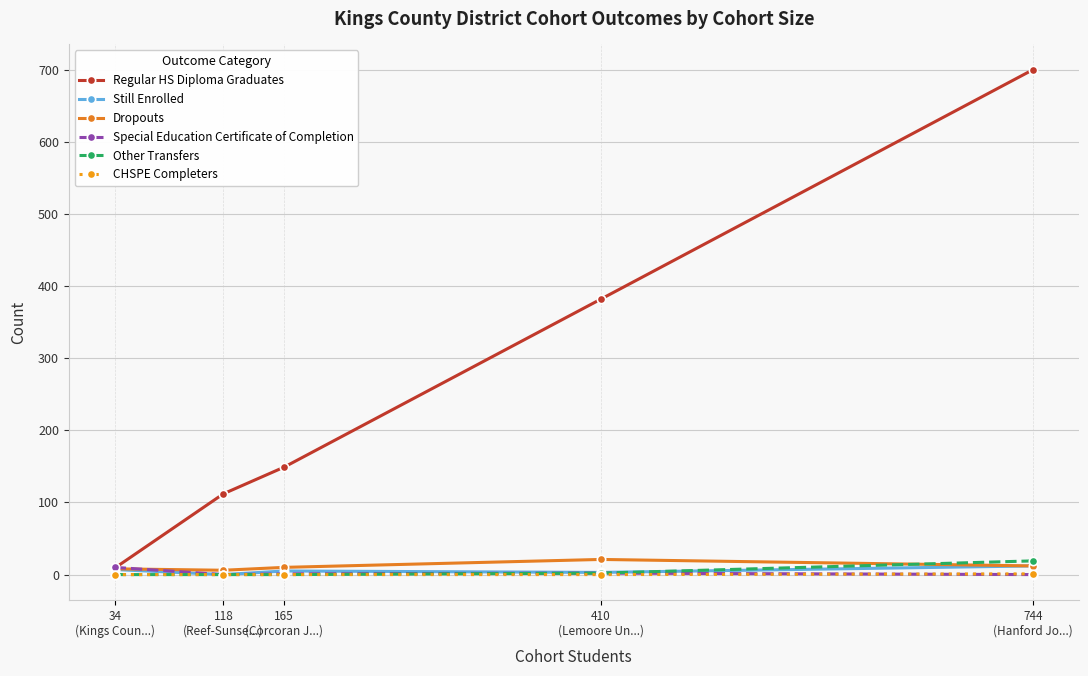

What is the label of the 5th point from the left?

744
(Hanford Jo...)